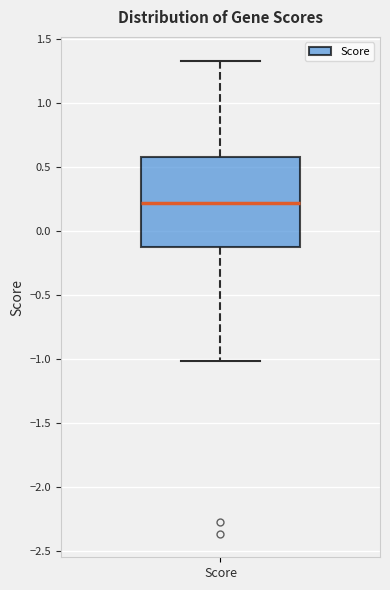

Where is the lower edge of the box for Score on the y-axis? The values are not printed on the chart, so give them approximately, as read against the axis.

-0.15